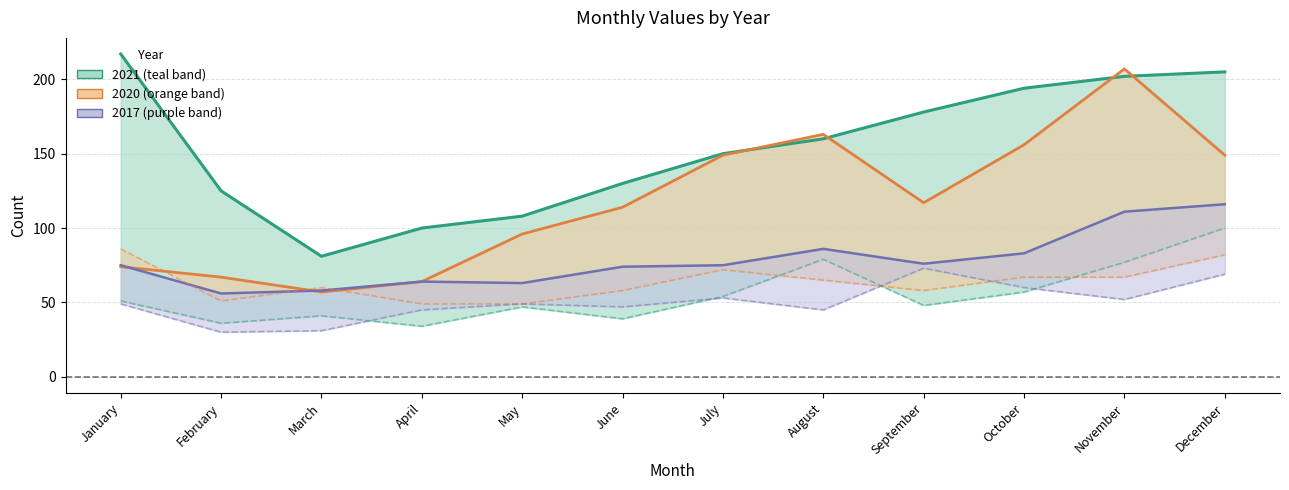

How many intersections are there between 2020 line and 2021 line?

4